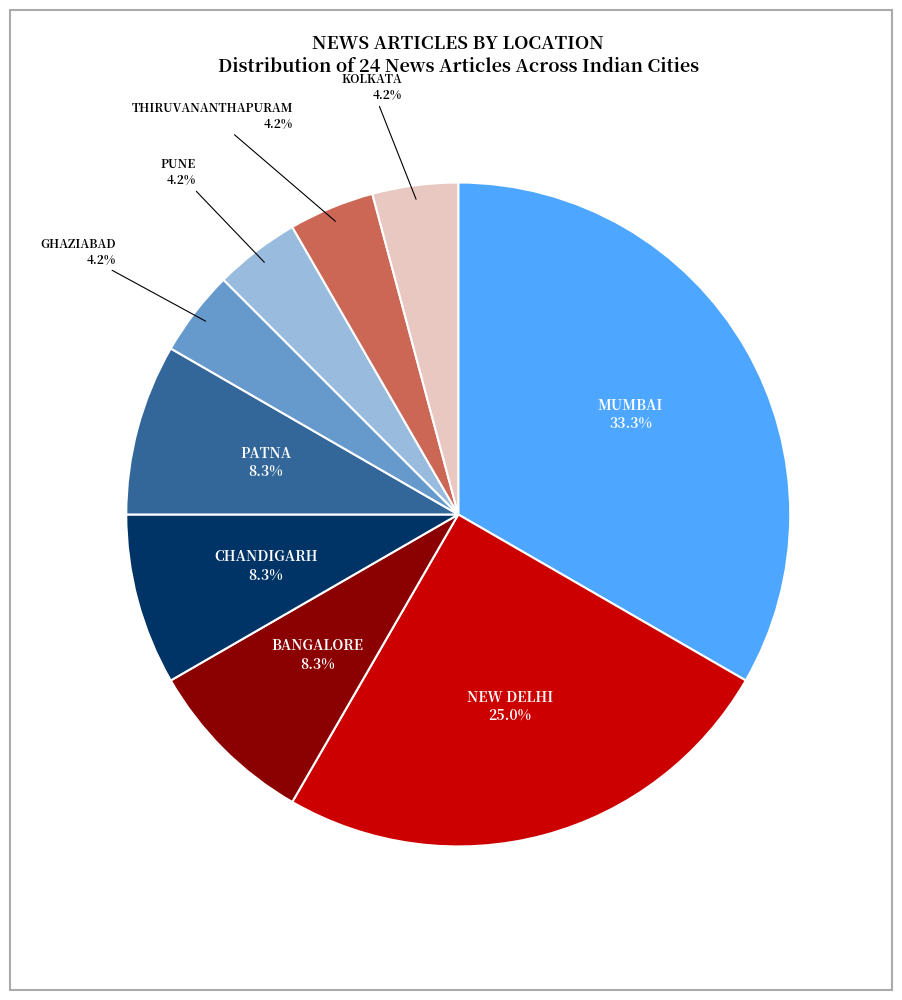

Does any single category account for the majority?

No